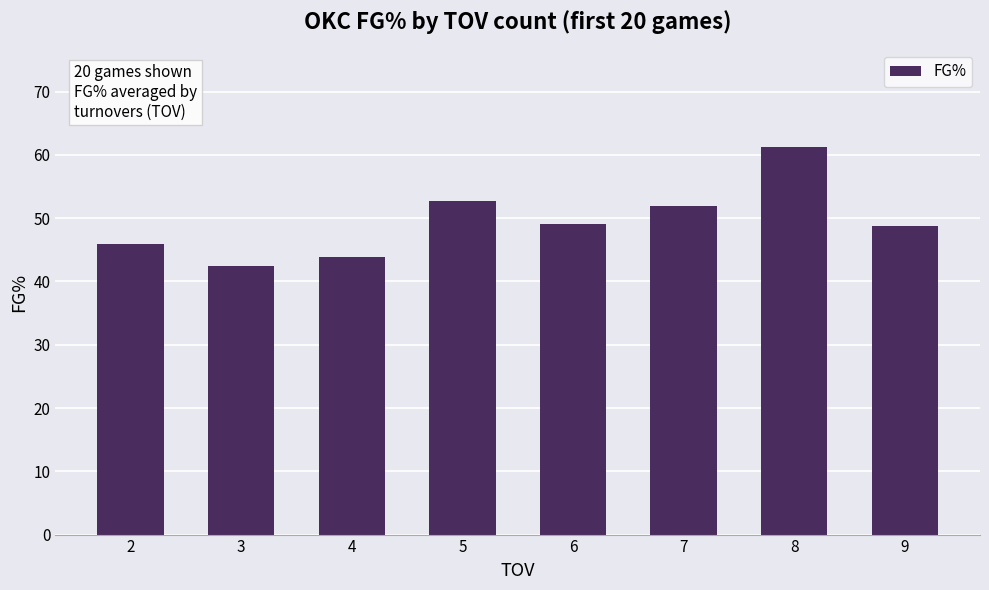

The value at 4 is 23.9. True or false?

False